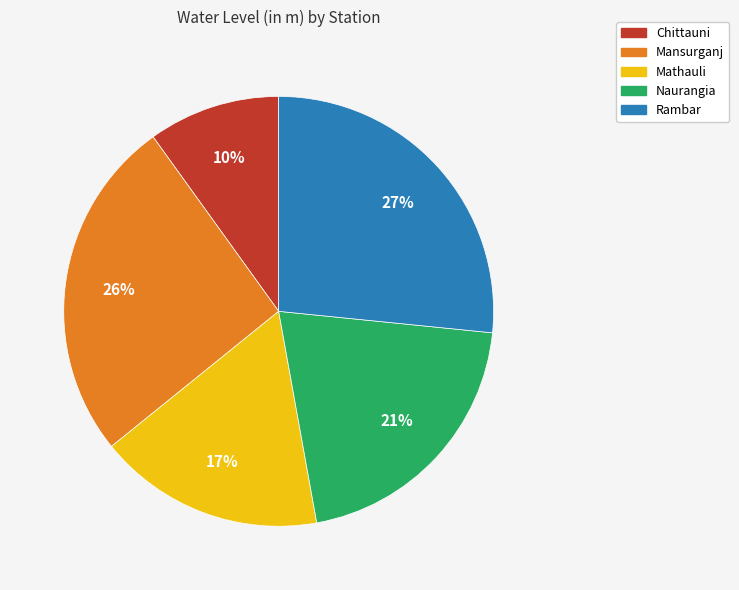

Which category has the smallest portion of the pie?

Chittauni